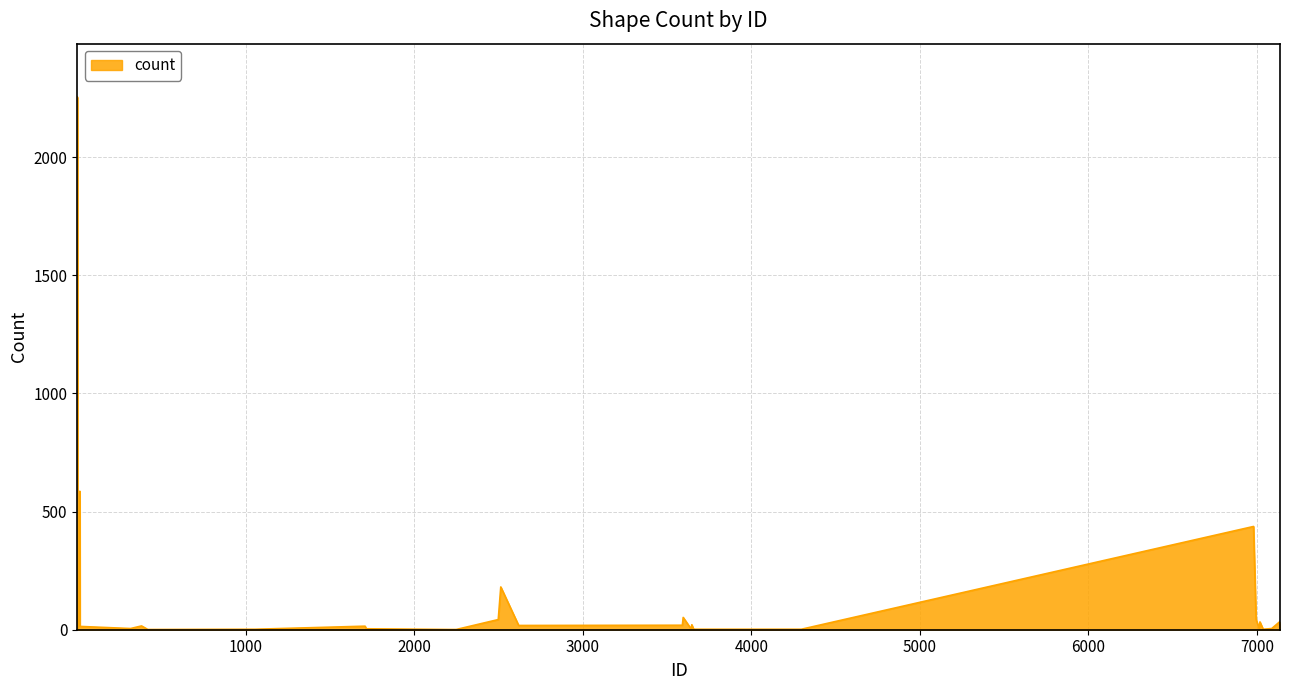

What is the difference between the maximum and minimum values?

2254